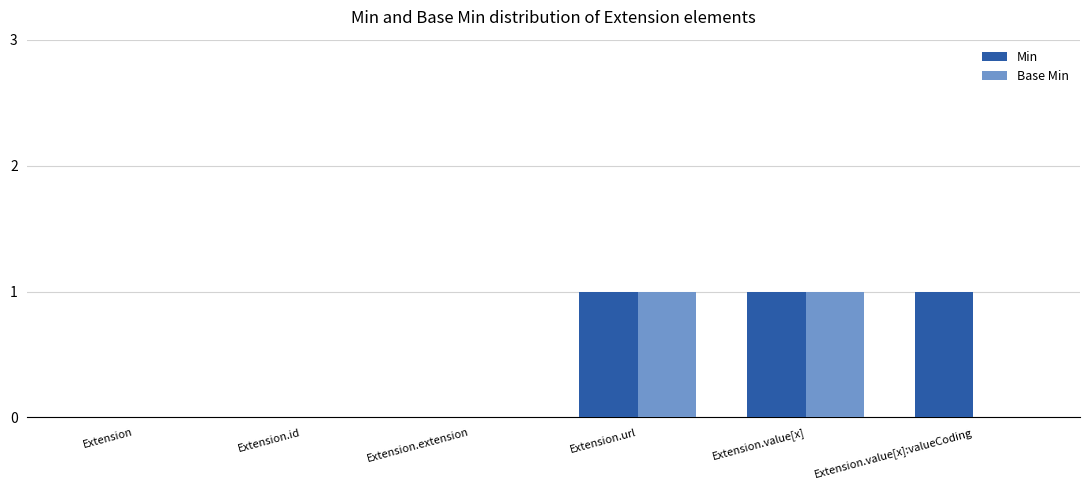

What is the highest value of the Base Min series?

1